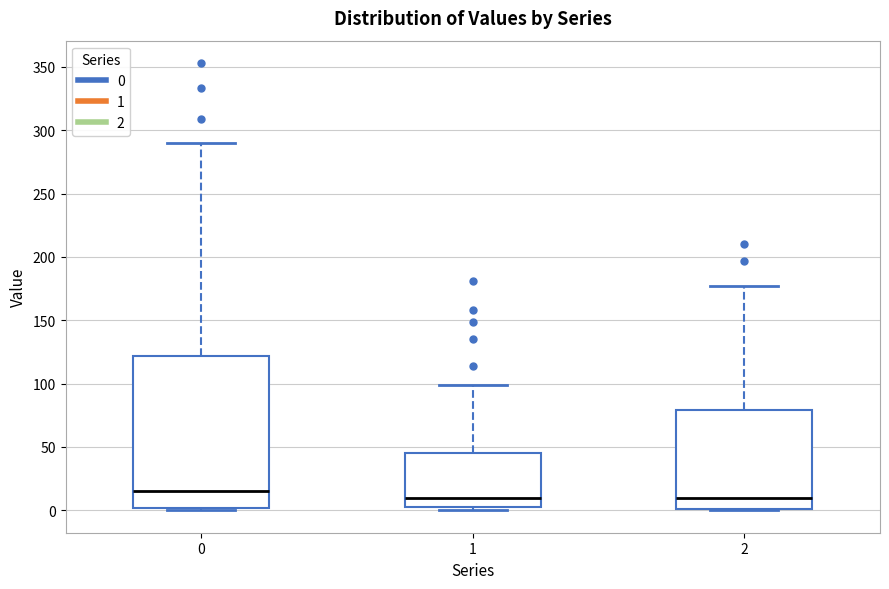

Where does the median line of the box at x = 0 sit on the y-axis? The values are not printed on the chart, so give them approximately, as read against the axis.

15